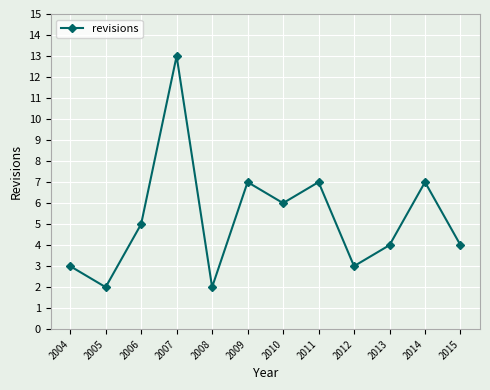

Reading right to left, what are all the values shown in this chart?

2015=4	2014=7	2013=4	2012=3	2011=7	2010=6	2009=7	2008=2	2007=13	2006=5	2005=2	2004=3